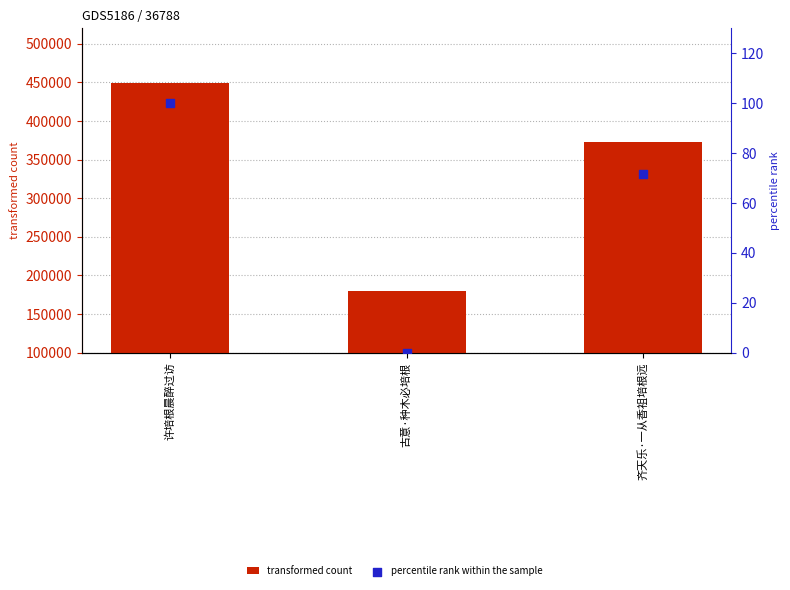

At how many categories does at least one series exceed 307092?

2